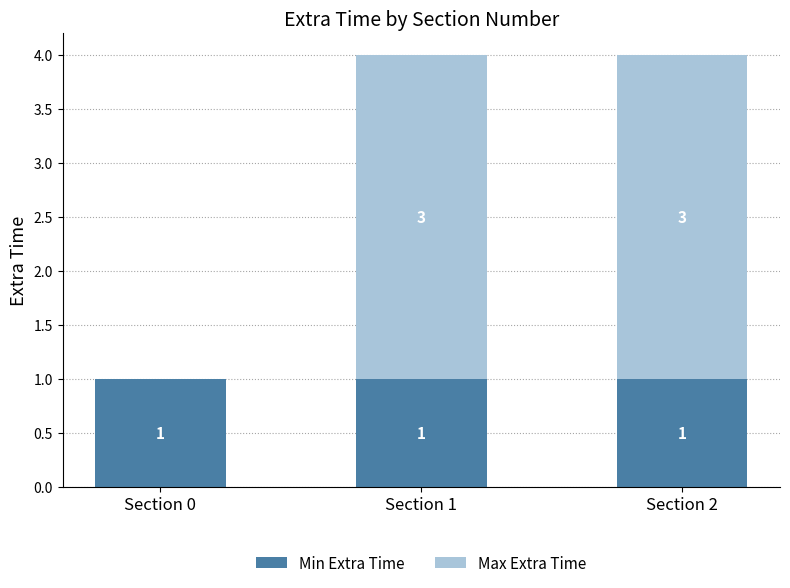

Reading right to left, list the values for the Min Extra Time series.

Section 2=1	Section 1=1	Section 0=1